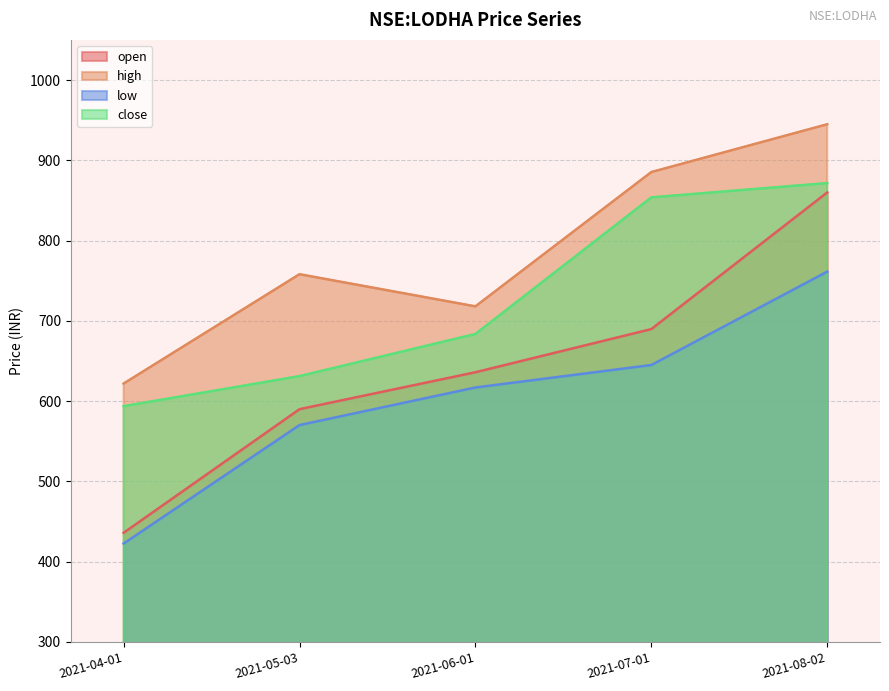

What is the minimum value for open?

436.0